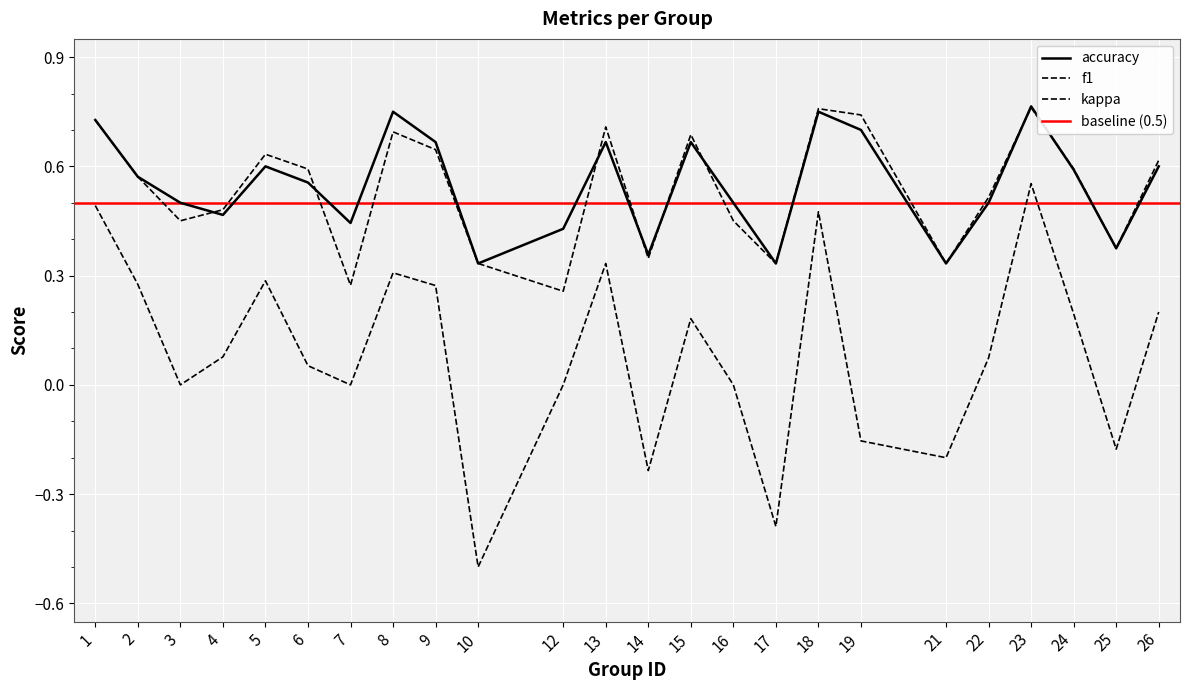

How many data points does each series have?

24